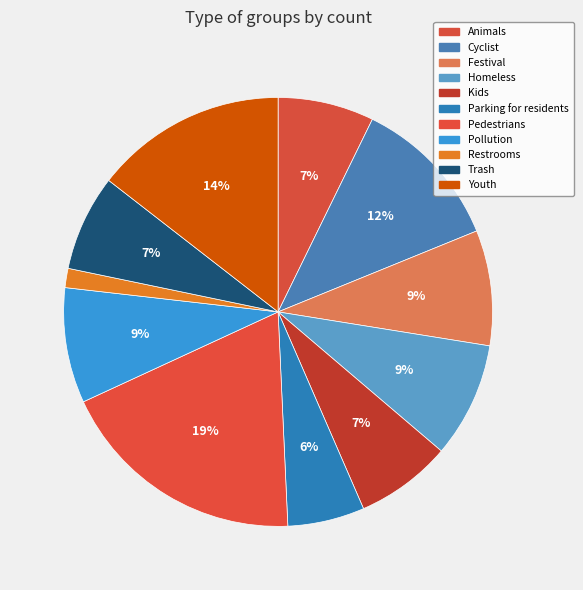

To the nearest percent, what is the combined percentage of Homeless and Pedestrians?

28%